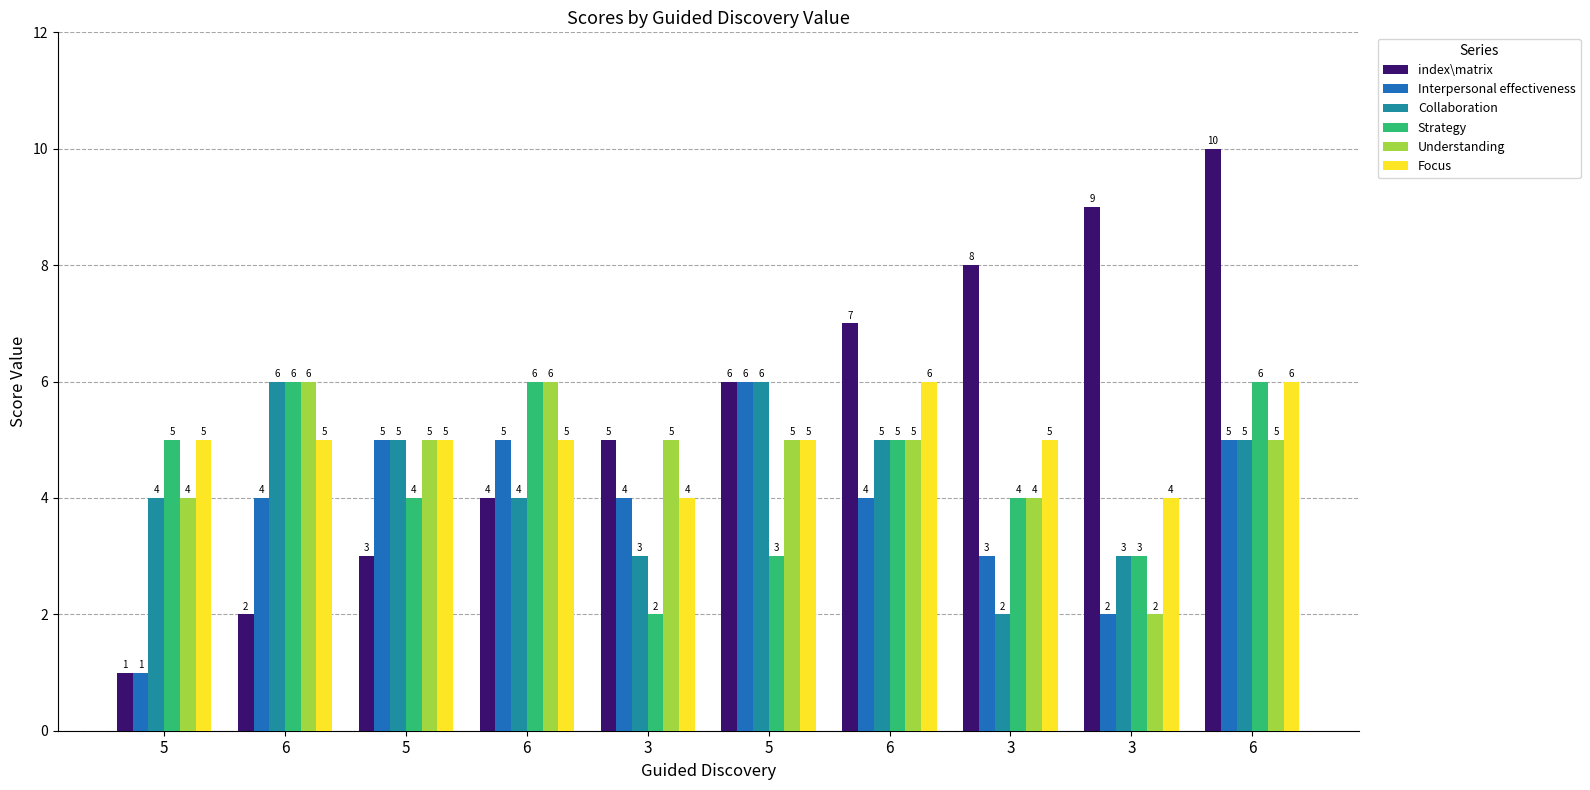

Which category has the highest value in the Strategy series?

6